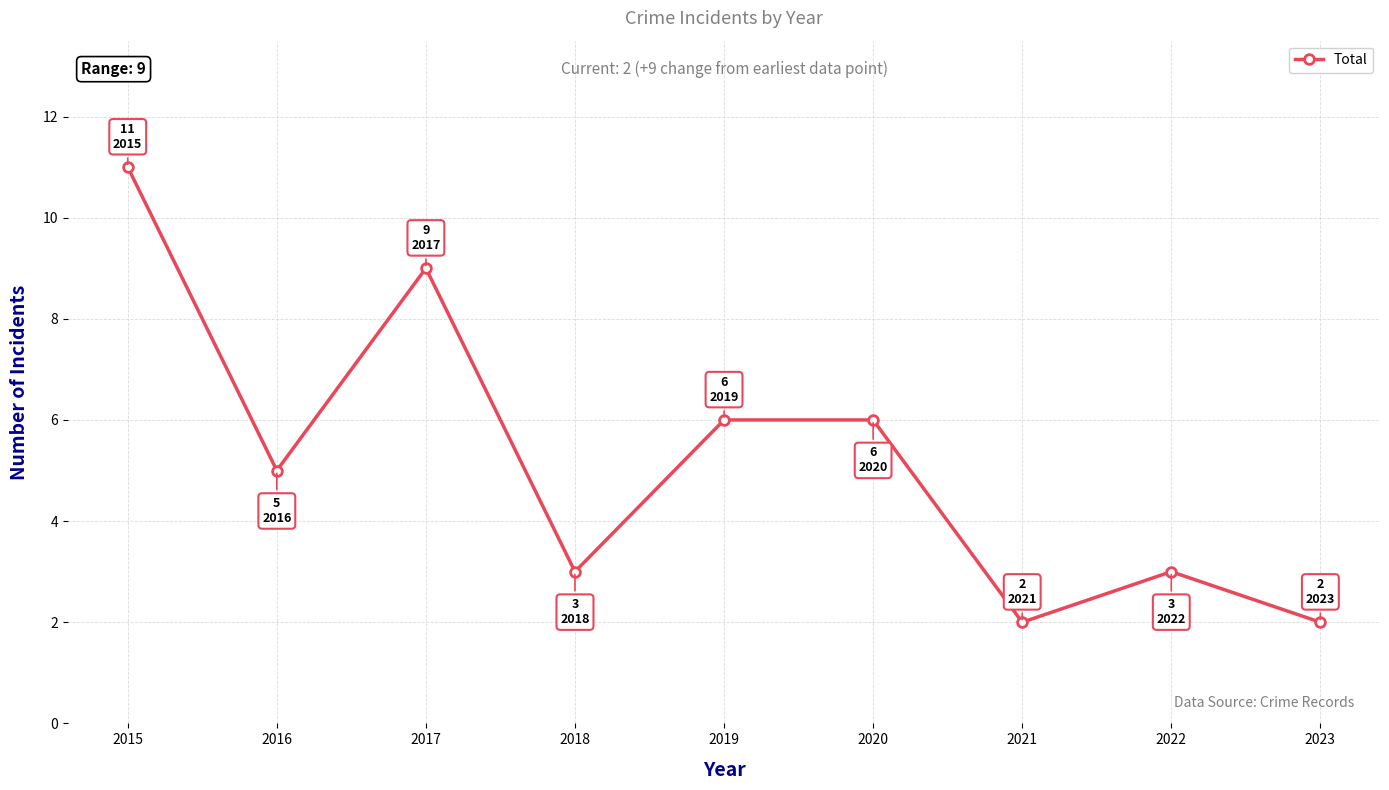

Is it true that the value at 2017 is 9?

True